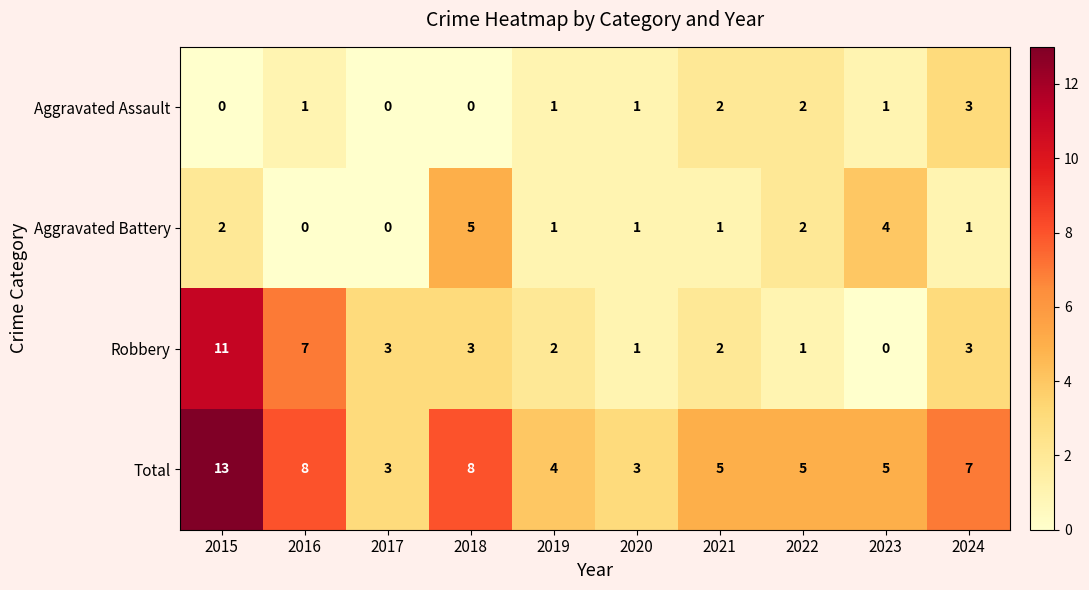

What is the difference between the highest and lowest values at 2016?

8